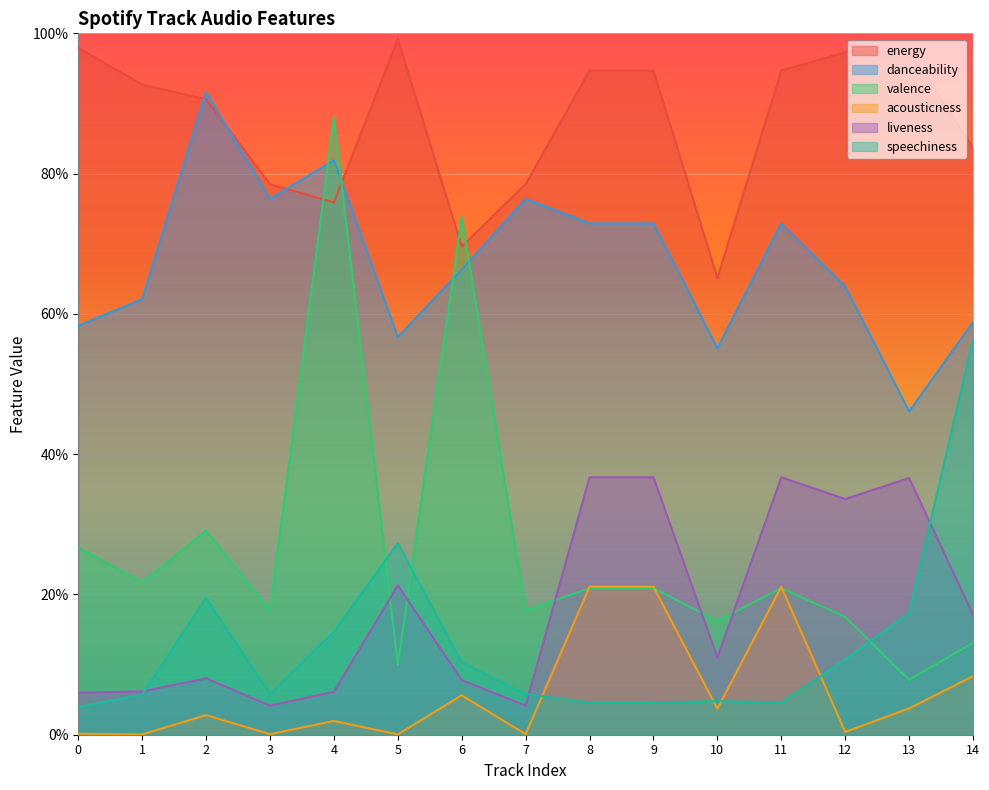

What is the sum of the energy values at 14 and 5?

1.8